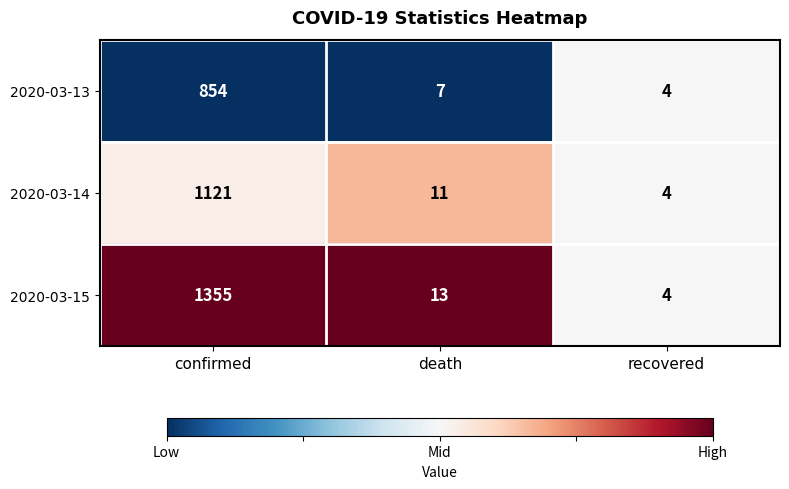

Which category has the lowest value across all series?

recovered